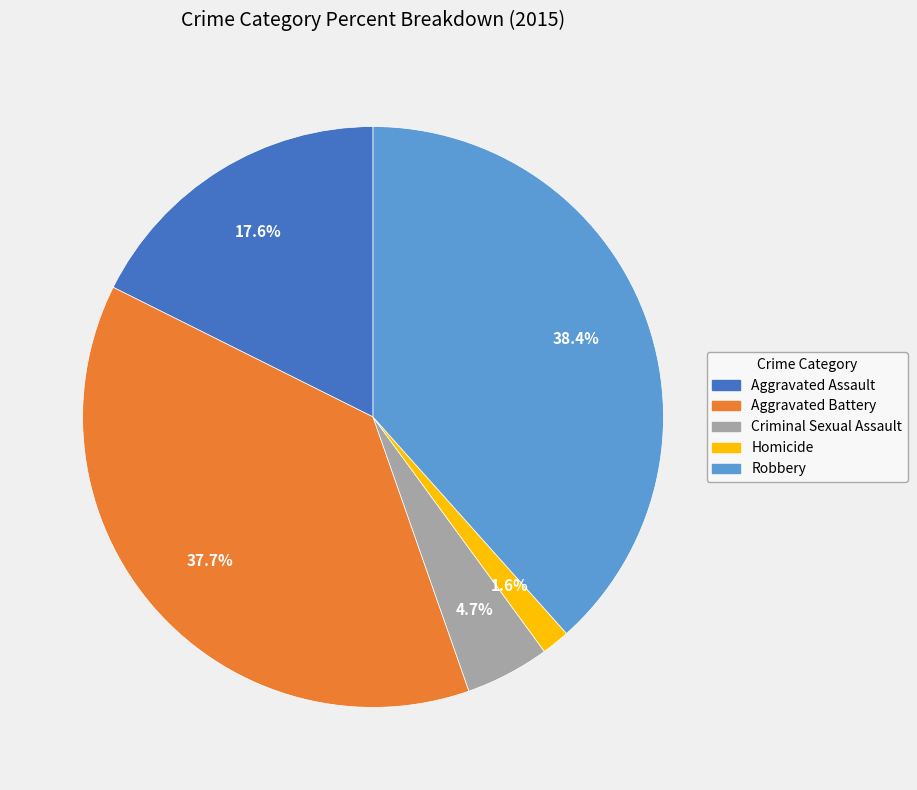

What percentage is NOT represented by Aggravated Assault?

82.4%